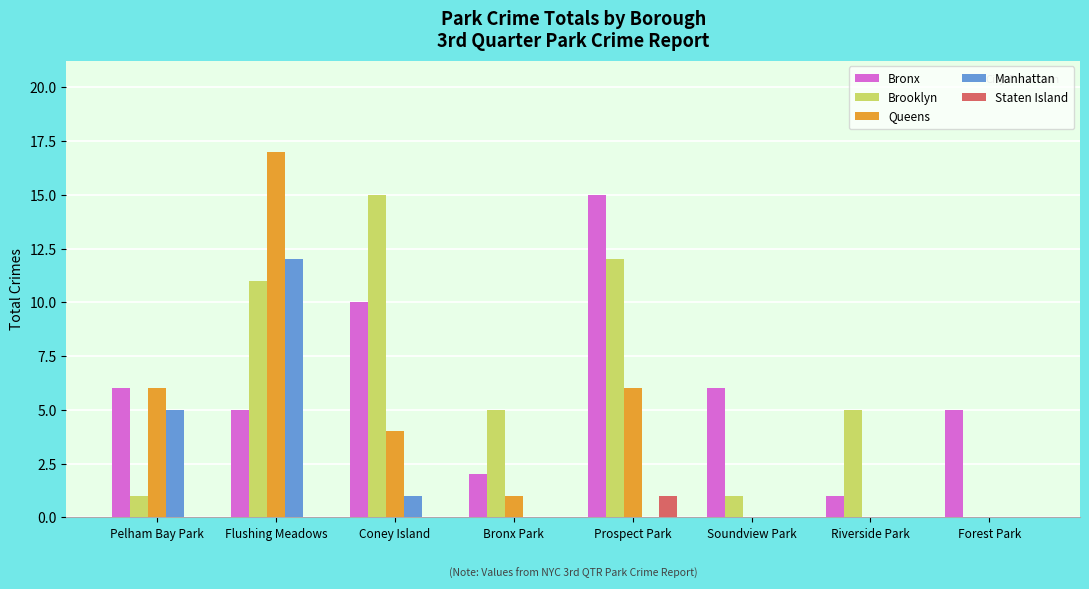

Reading left to right, extract all data points from this chart.

Bronx: 6	5	10	2	15	6	1	5
Brooklyn: 1	11	15	5	12	1	5	0
Queens: 6	17	4	1	6	0	0	0
Manhattan: 5	12	1	0	0	0	0	0
Staten Island: 0	0	0	0	1	0	0	0